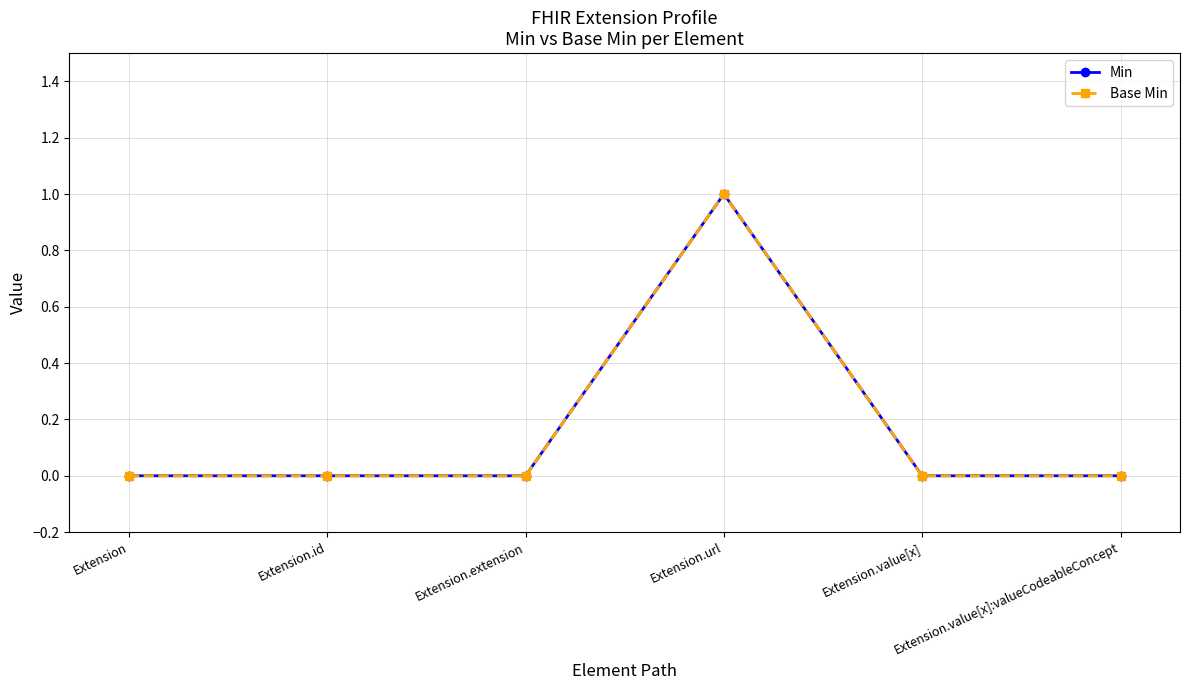

What position from the right is Extension.url?

3